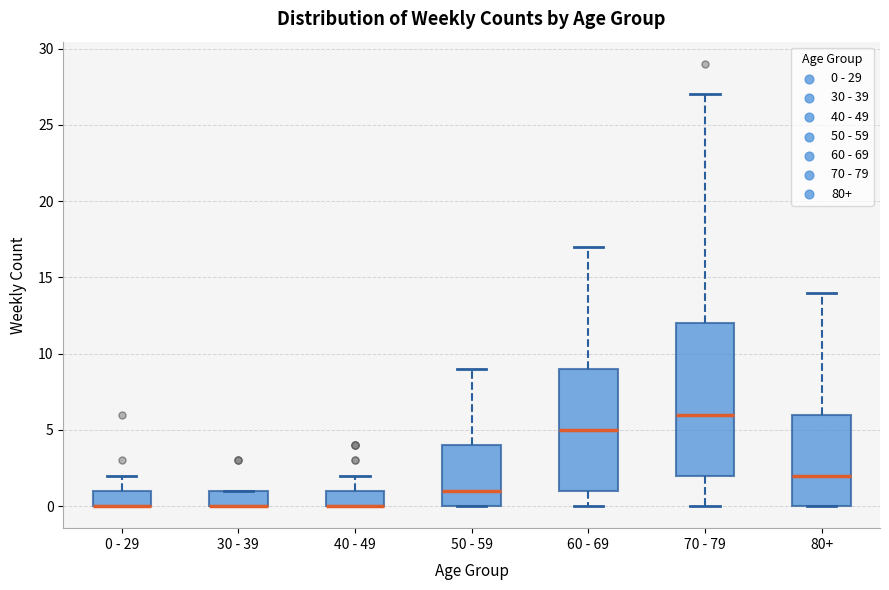

Comparing the boxes themselves (not the whiskers), which one is the tallest?

70 - 79